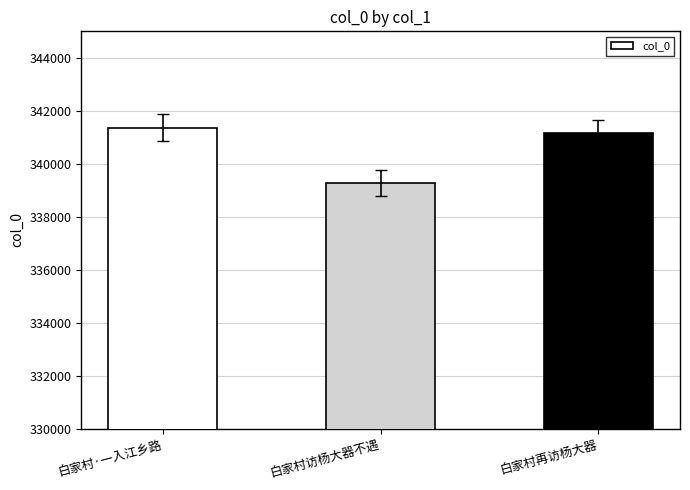

What is the change in value from 白家村·一入江乡路 to 白家村再访杨大器?

-193